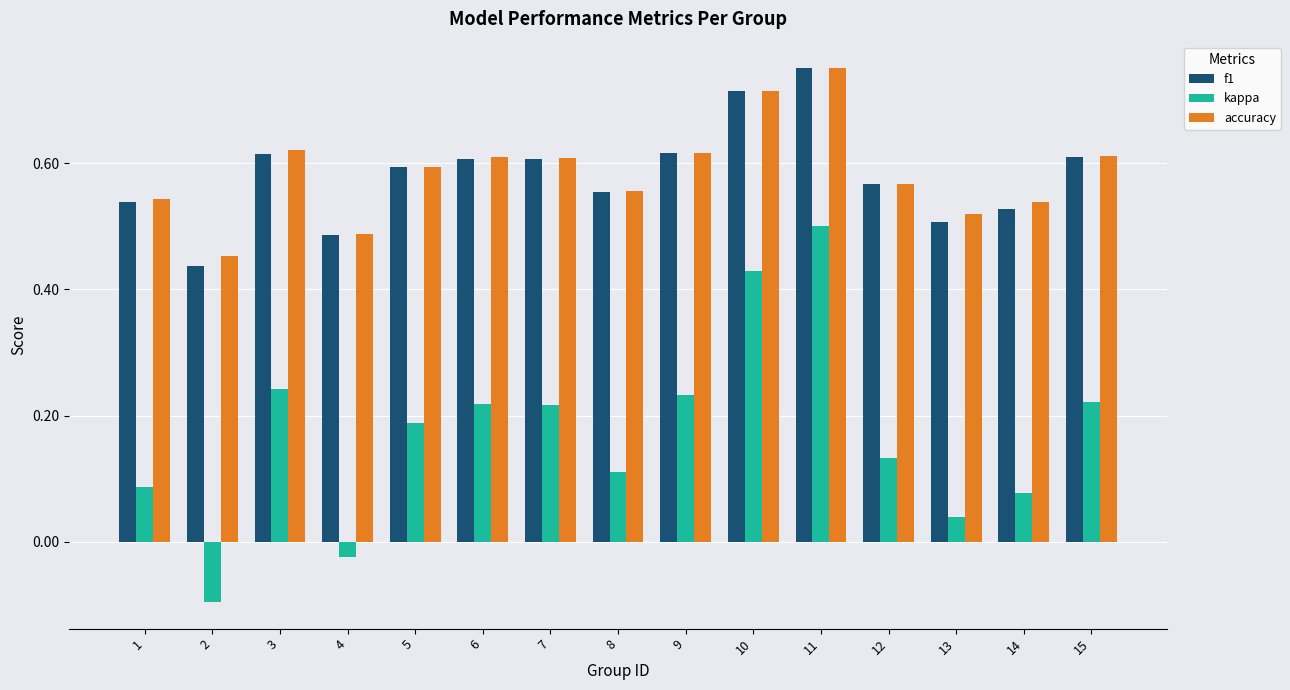

Which series has the largest range (max minus min)?

kappa